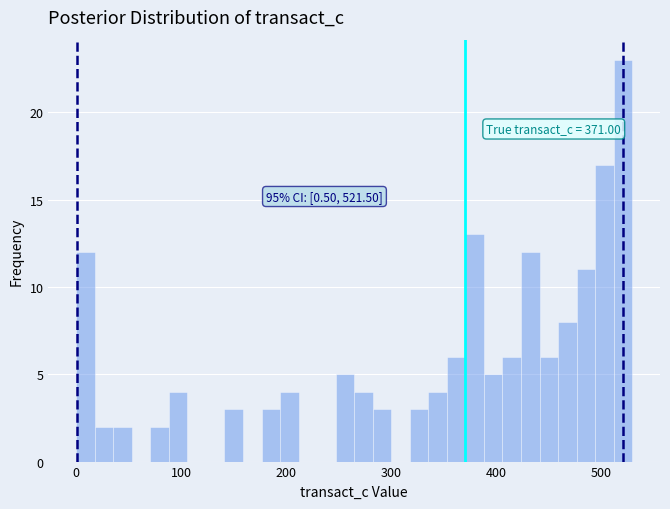

Read against the x-axis, roughly where is the centre of the tallest bar?

520